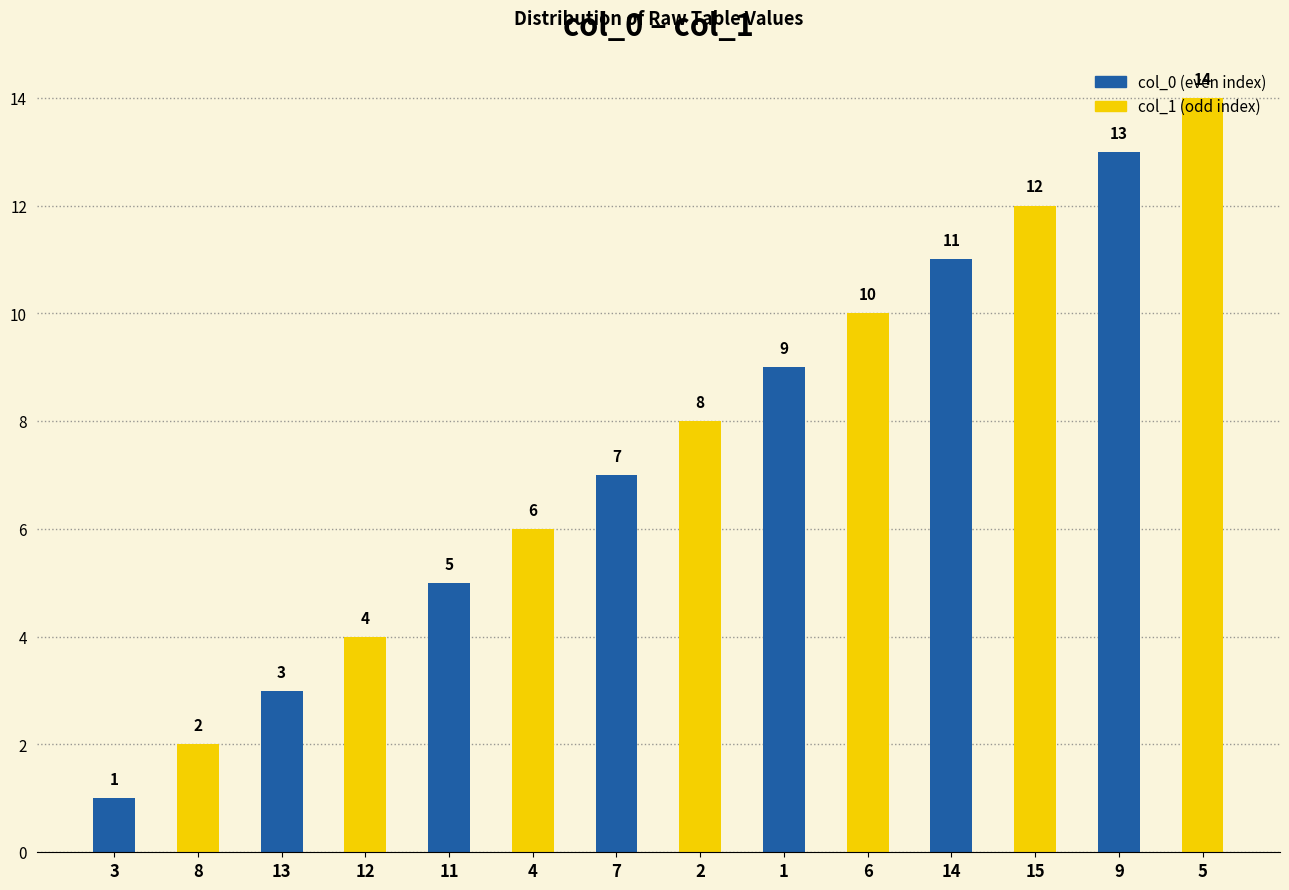

What is the sum of the col_0 (even index) values at 9 and 11?

18